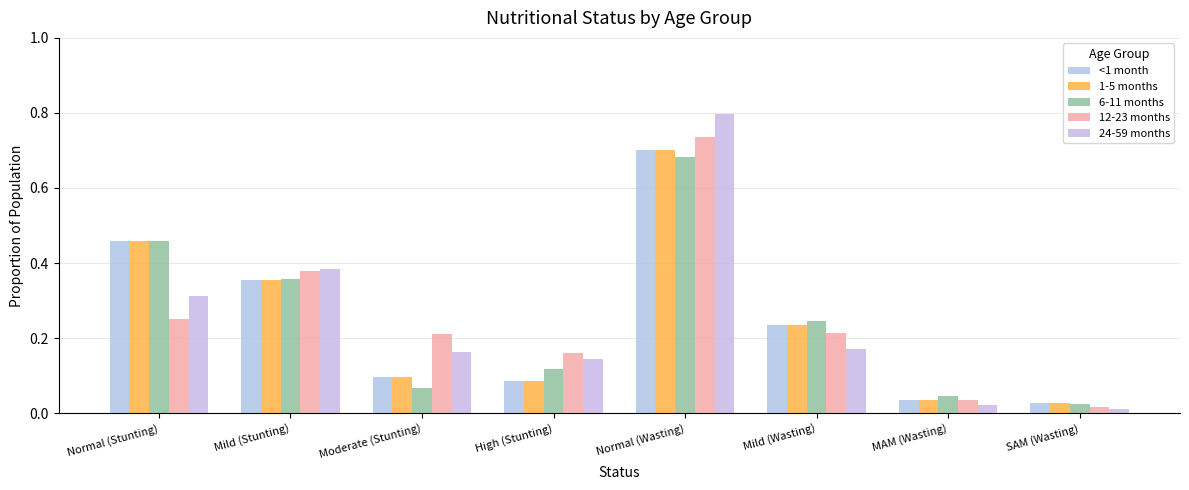

Reading right to left, transcribe all the data shown in this chart.

<1 month: 0.0	0.0	0.2	0.7	0.1	0.1	0.4	0.5
1-5 months: 0.0	0.0	0.2	0.7	0.1	0.1	0.4	0.5
6-11 months: 0.0	0.0	0.2	0.7	0.1	0.1	0.4	0.5
12-23 months: 0.0	0.0	0.2	0.7	0.2	0.2	0.4	0.3
24-59 months: 0.0	0.0	0.2	0.8	0.1	0.2	0.4	0.3